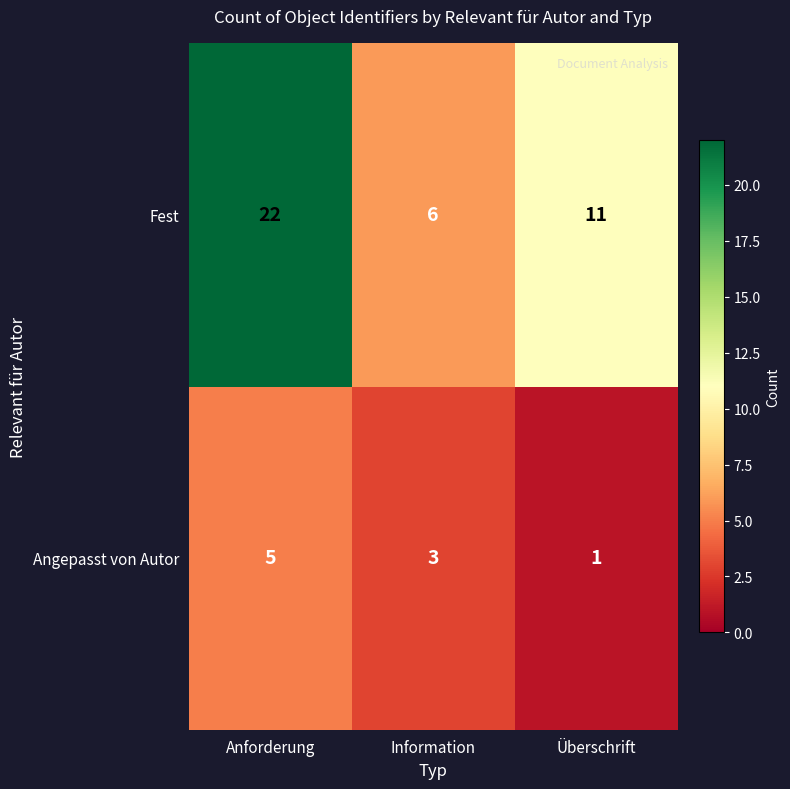

What is the average value of the Angepasst von Autor series?

3